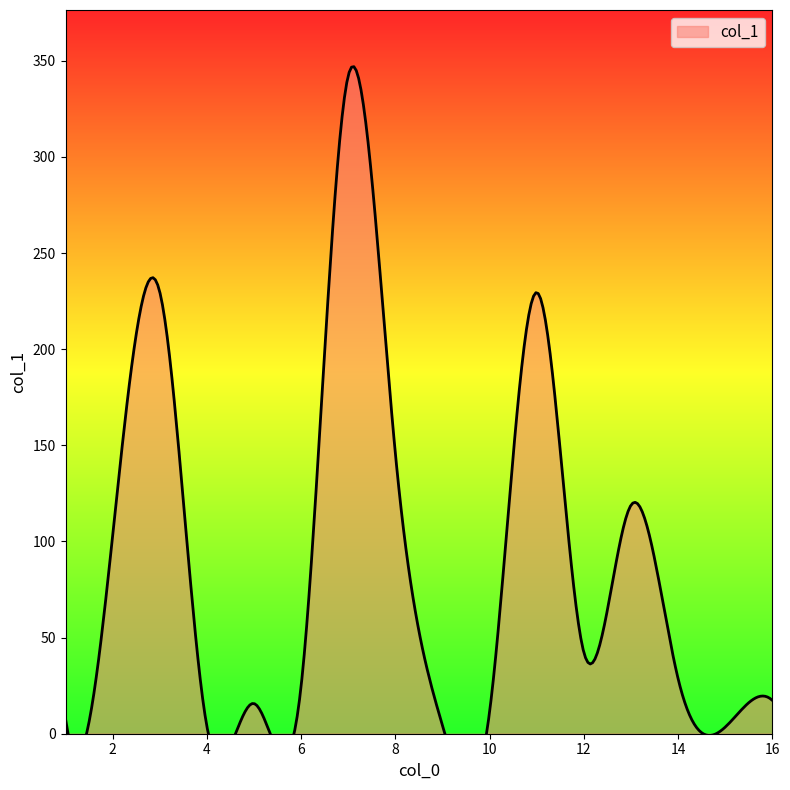

How many data points are above 28?

8